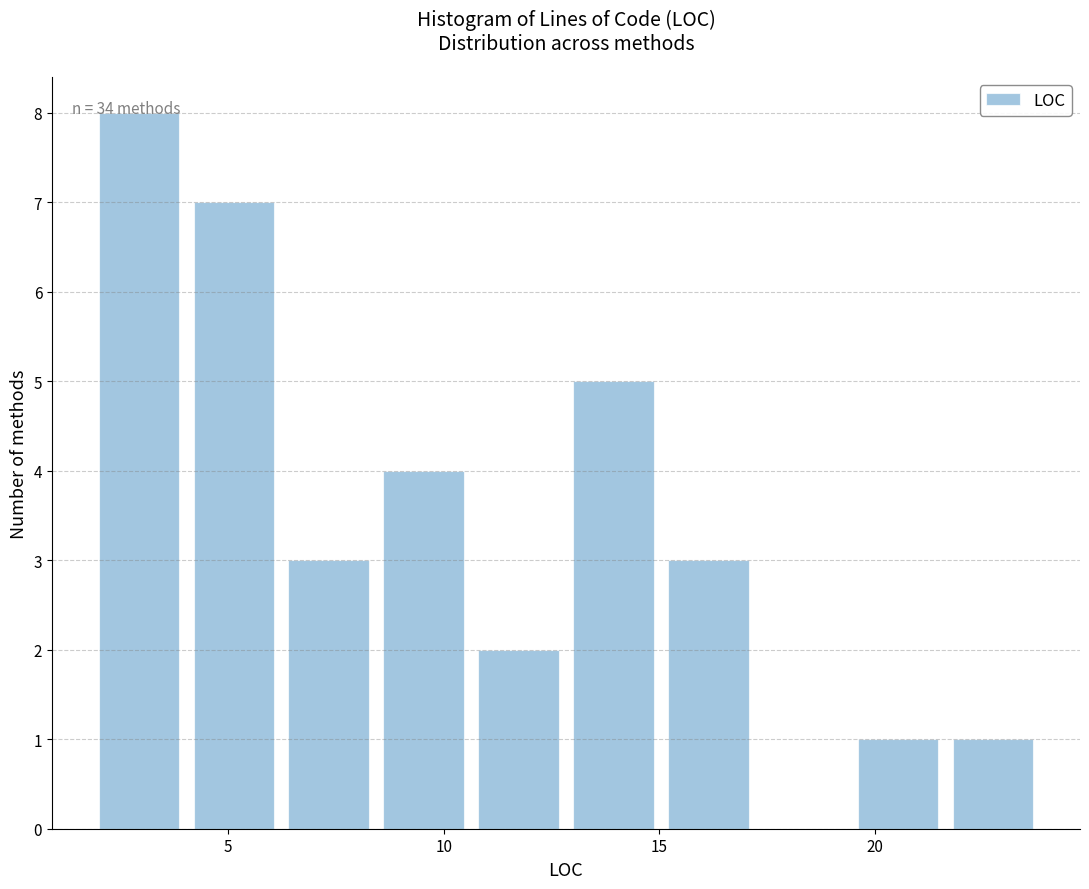

Which range on the x-axis has the tallest bar?

2.0 to 4.2